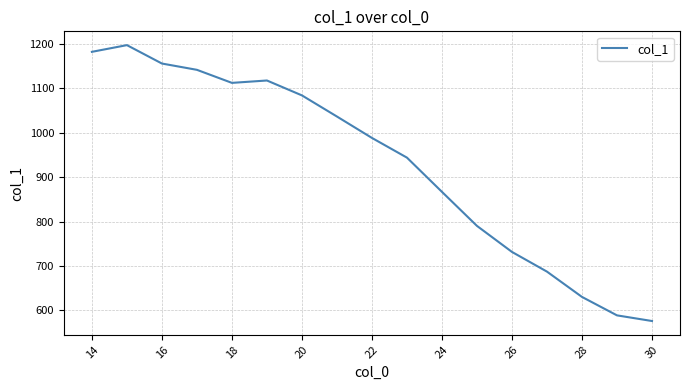

Does the chart display data point markers on the line(s)?

No